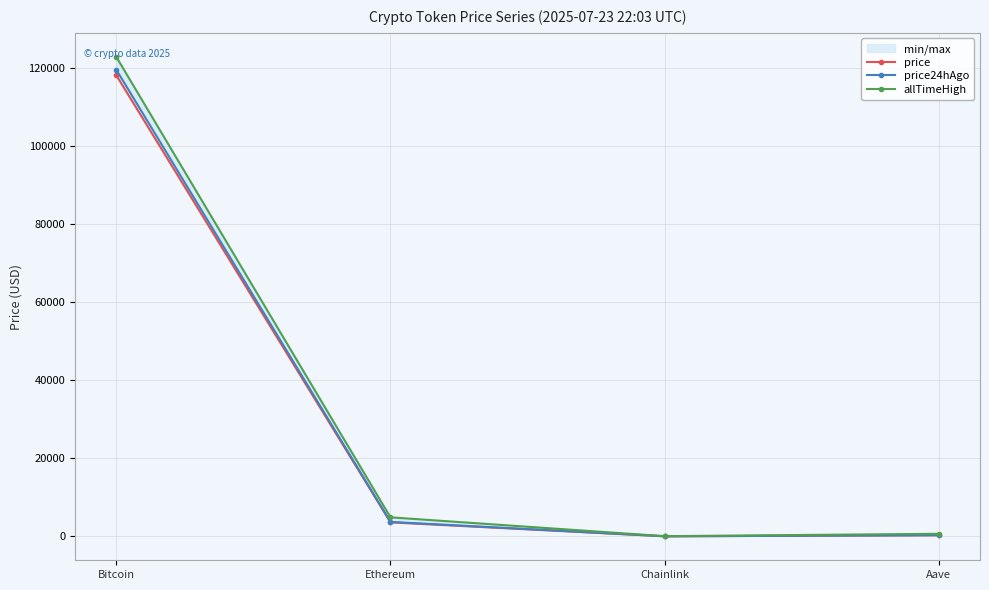

In price24hAgo, how many points are lower than both neighbors (excluding endpoints)?

1